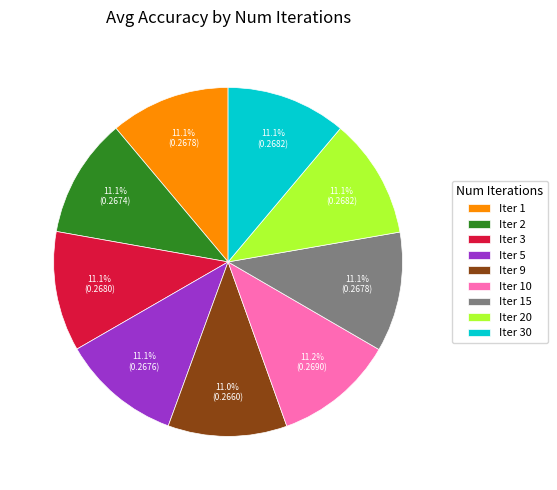

Do Iter 9 and Iter 15 together represent more than half of the pie?

No